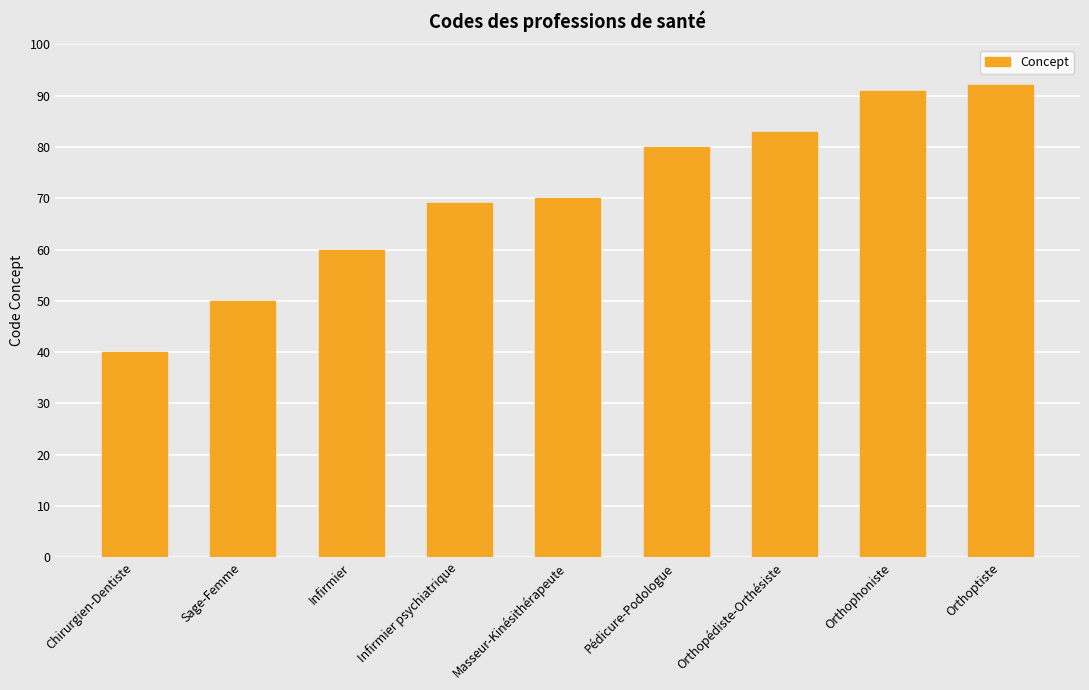

Which category has the highest value across all series?

Orthoptiste